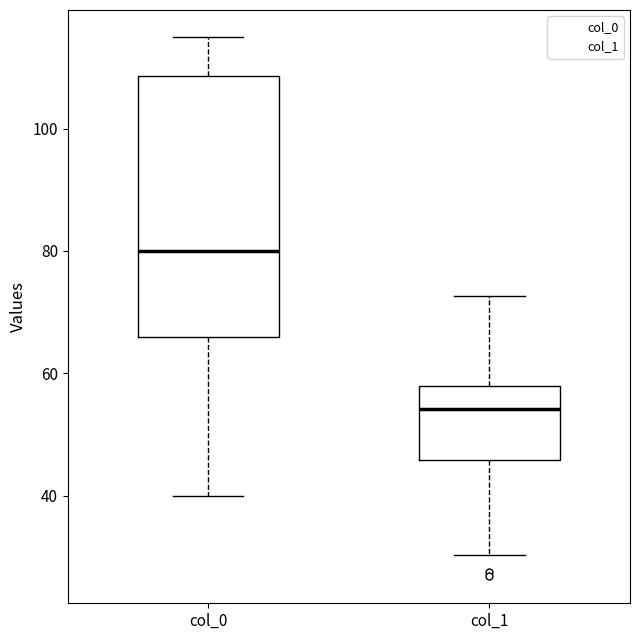

Reading left to right, transcribe this box plot: for each box, give where its median line is, the range the box spans, and where its two whiskers end, as read against the y-axis. The values are not printed on the chart, so give them approximately, as read against the axis.

col_0: median 80, box 66 to 108, whiskers 40 to 114
col_1: median 54, box 46 to 58, whiskers 30 to 72